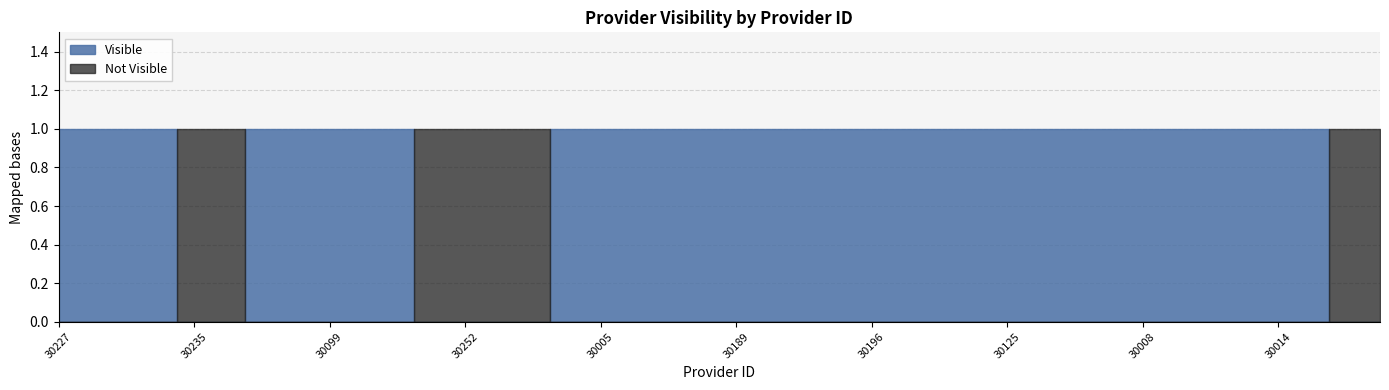

What are all the series names shown in the legend?

Visible, Not Visible